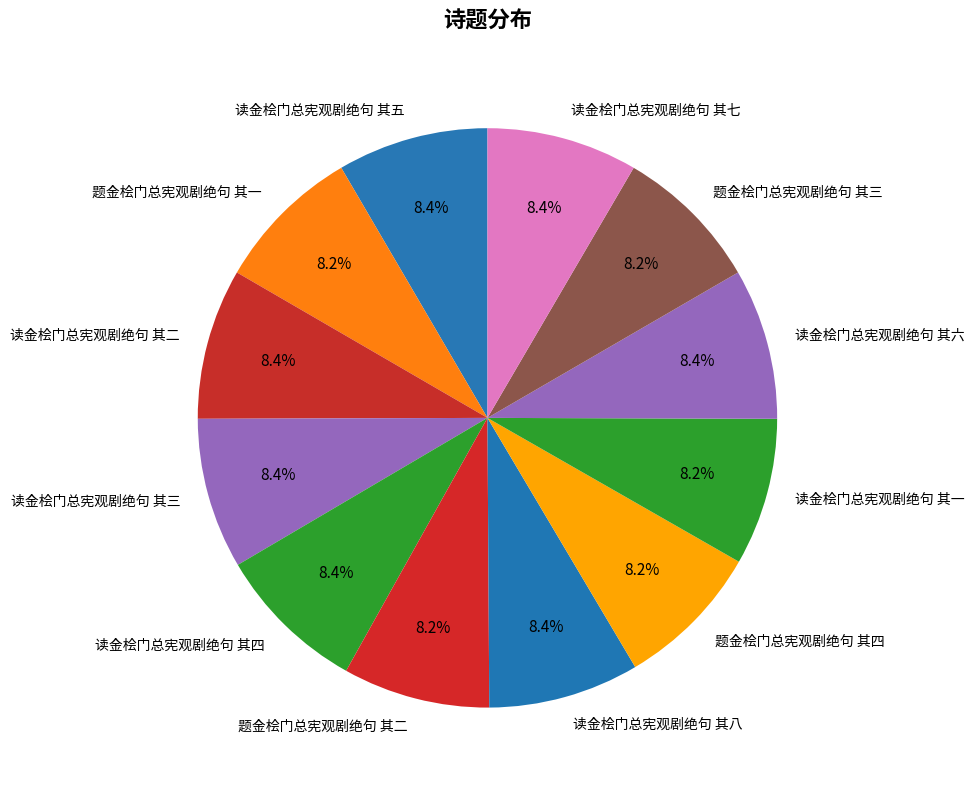

Count the number of slices in the pie.

12